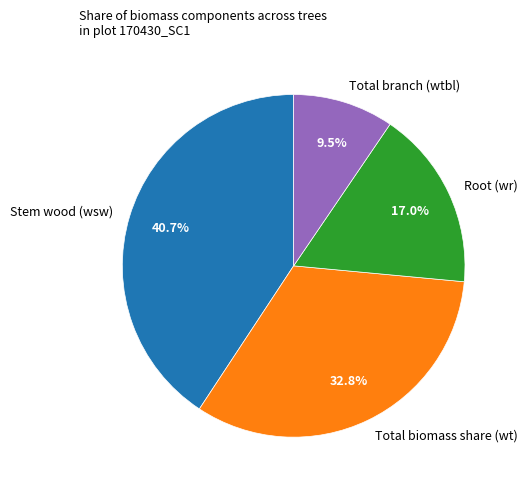

What percentage do Total branch (wtbl) and Root (wr) together represent?

26.5%